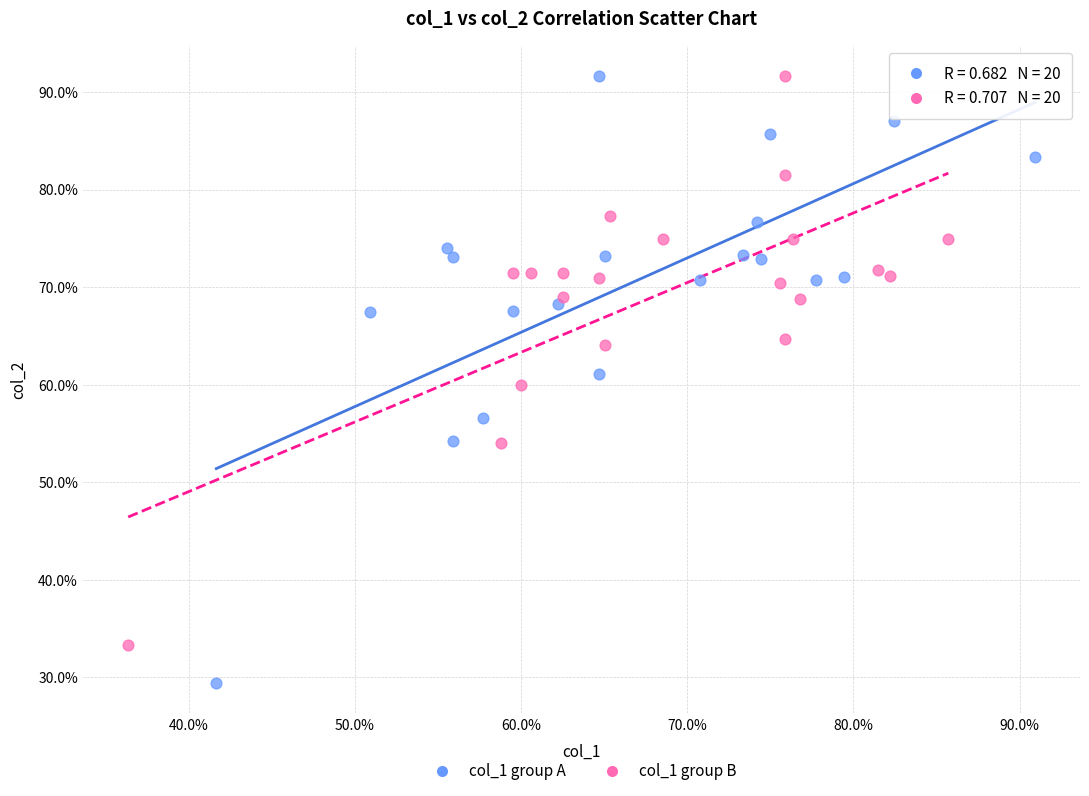

Which series has the widest spread of Y values?

col_1 group A